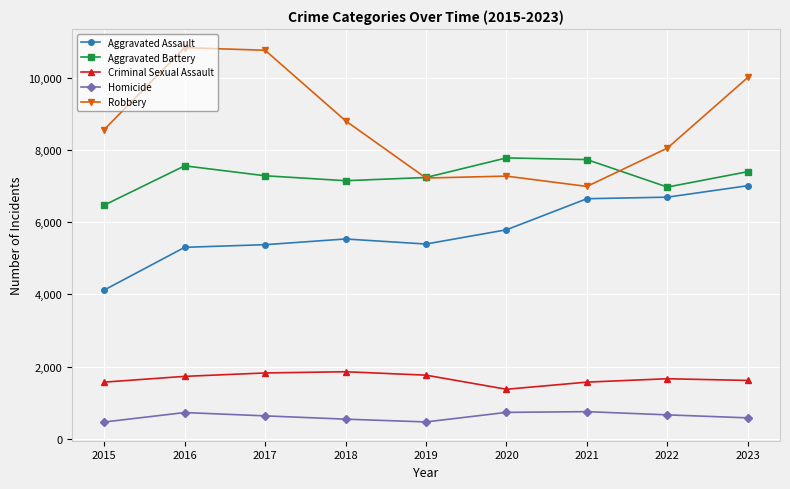

What is the difference between the maximum and minimum values in the Criminal Sexual Assault series?

486